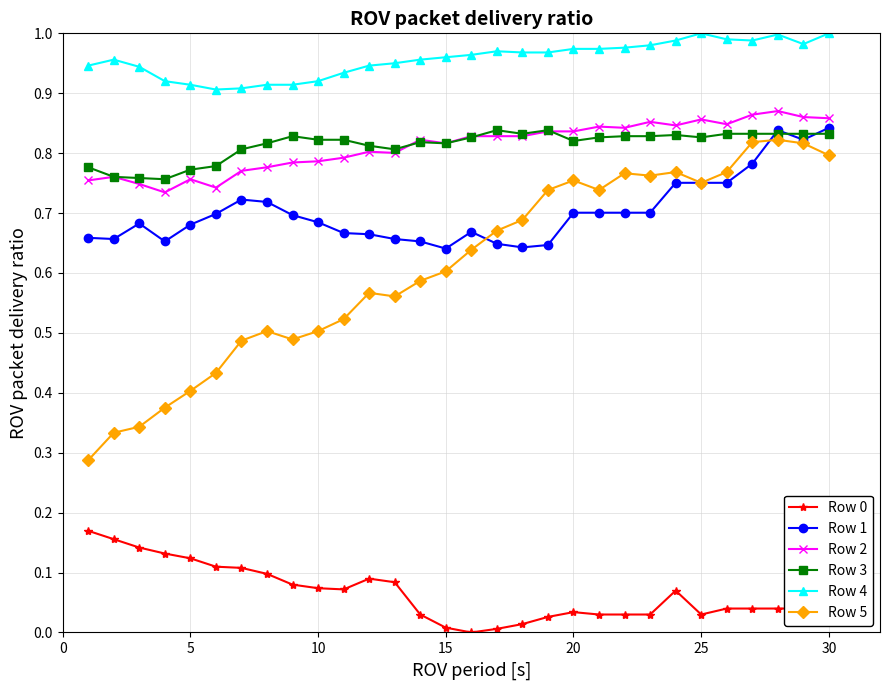

True or false: Row 2 has more than 0 interior local peaks.

True